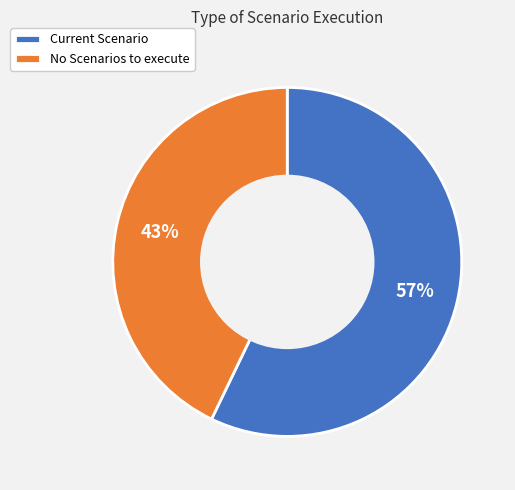

Is there any slice that represents more than half of the pie?

Yes